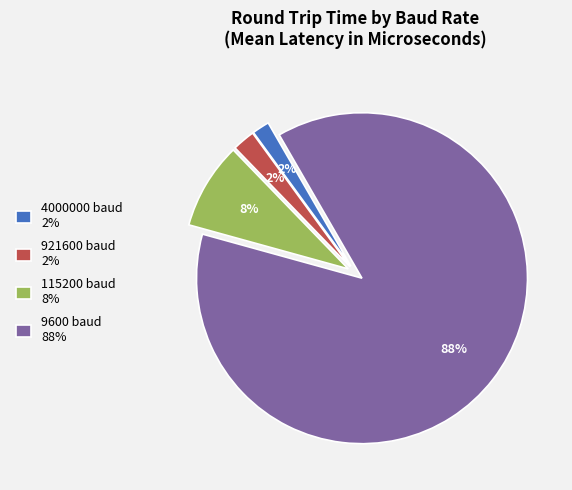

Which has a higher value, 4000000 baud 2% or 9600 baud 88%?

9600 baud 88%